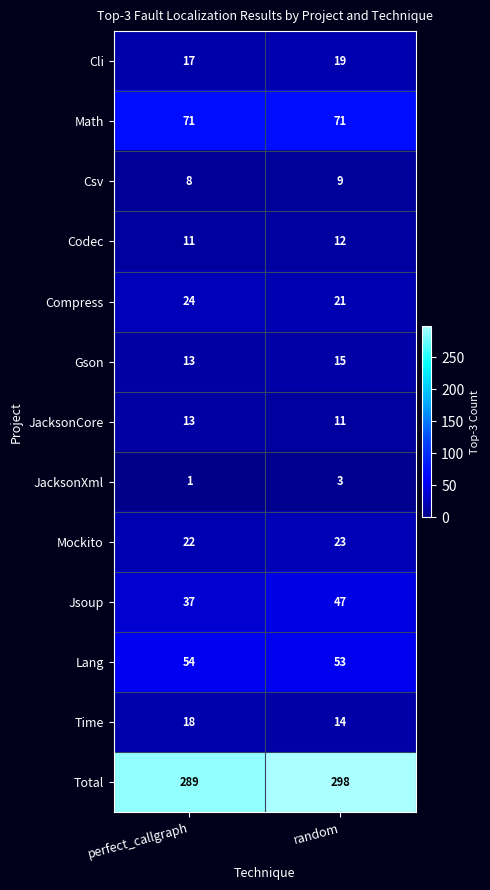

Count the number of categories in the chart.

2